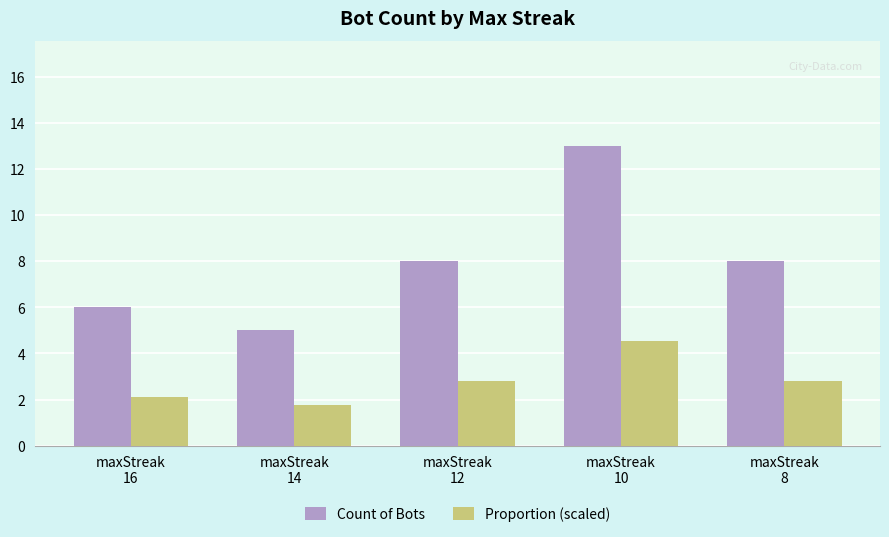

At maxStreak
8, list the series in order from smallest to largest.

Proportion (scaled), Count of Bots